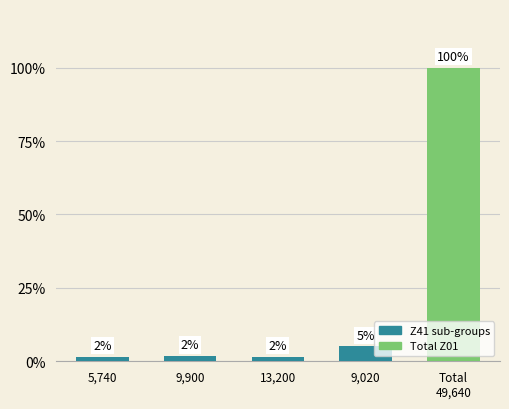

The chart shows a value of 100.0 at Total
49,640. True or false?

True